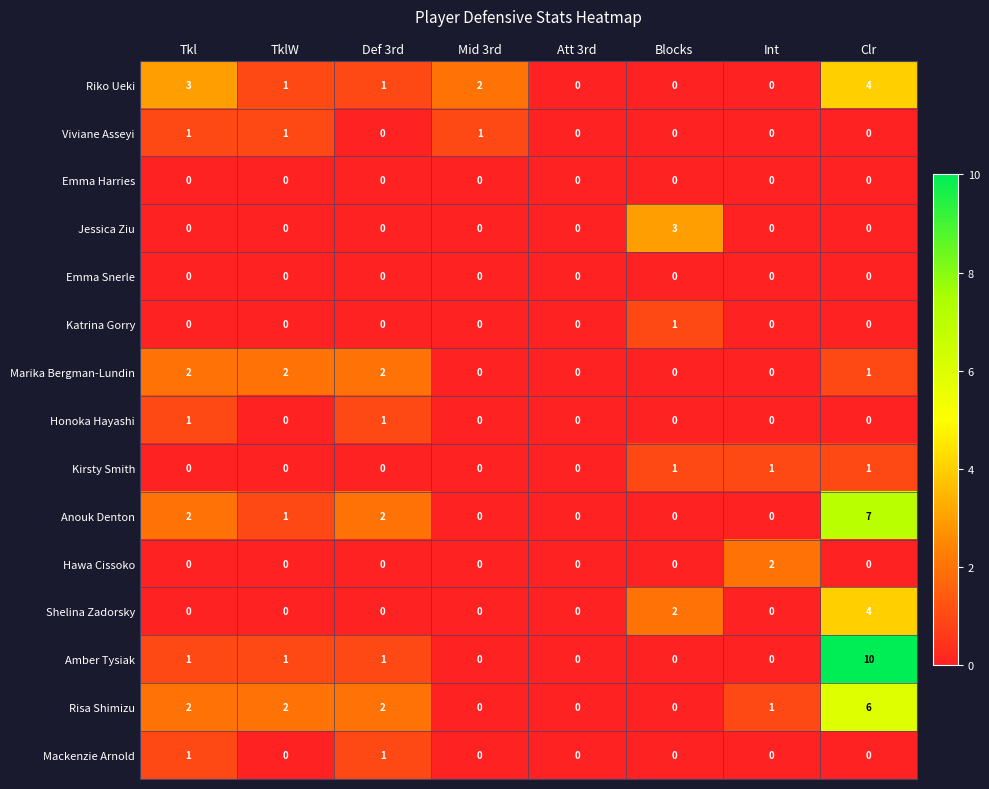

How many Riko Ueki values are between 0 and 3?

7